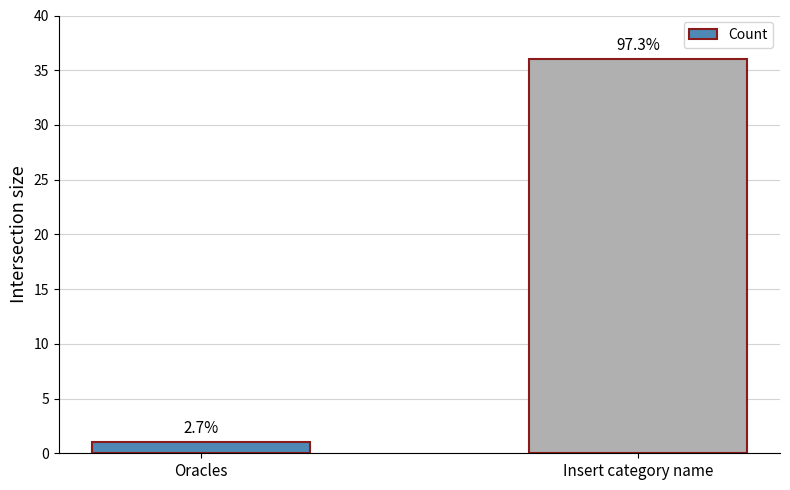

What is the label of the 1st bar from the right?

Insert category name